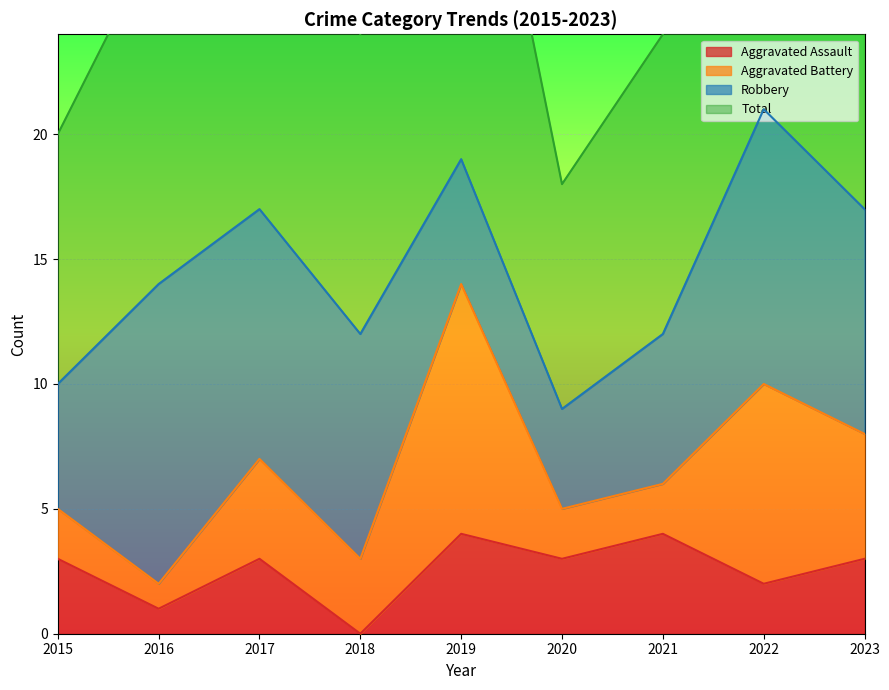

How many Aggravated Assault values are between 2 and 3?

5